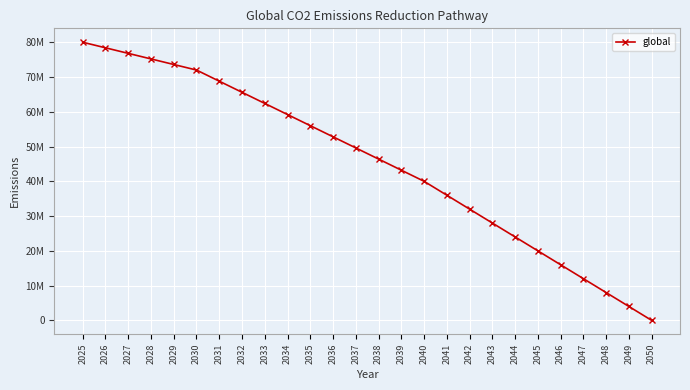

What is the sum of all values?

1180000000